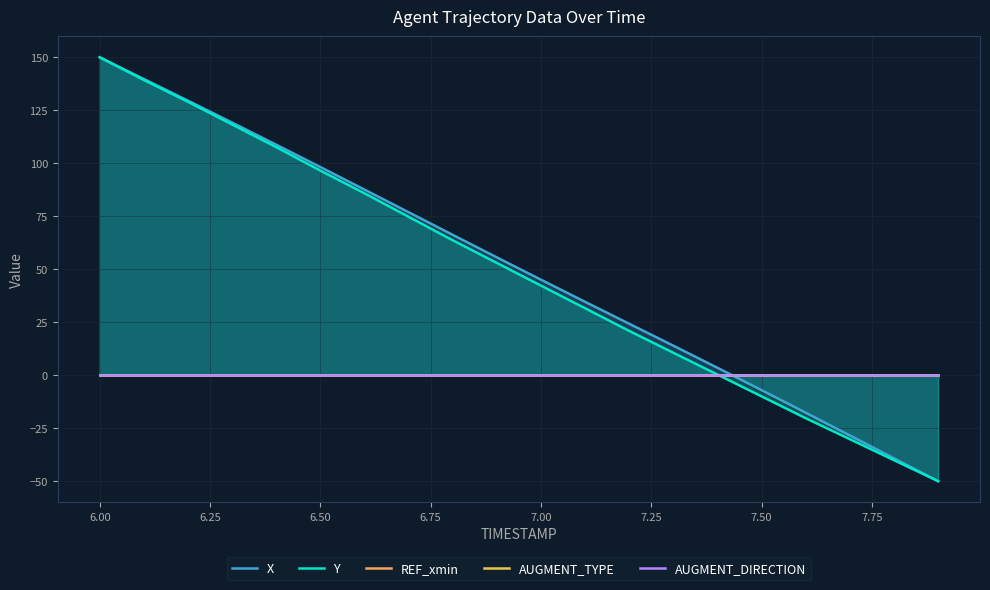

Is it true that Y equals 96.5 at 6.50?

True